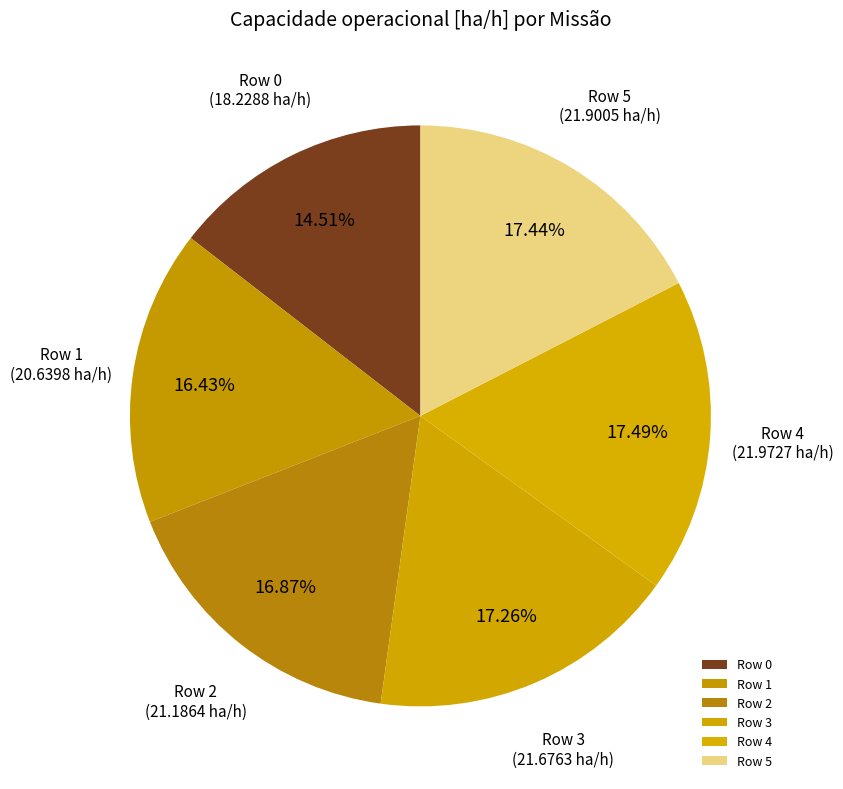

Is there any slice that represents more than half of the pie?

No